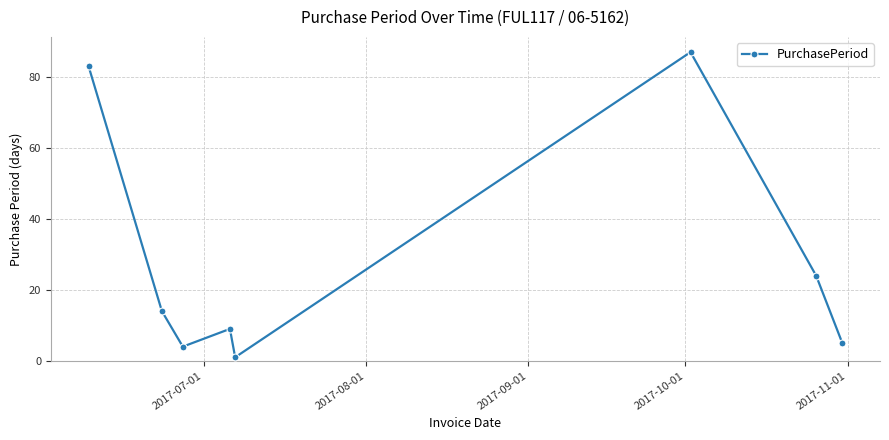

What is the maximum value shown in the chart?

87